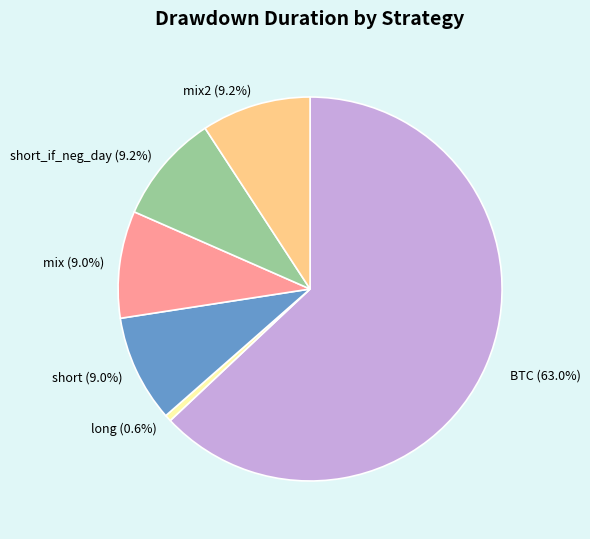

Does long (0.6%) represent more than half of the total?

No